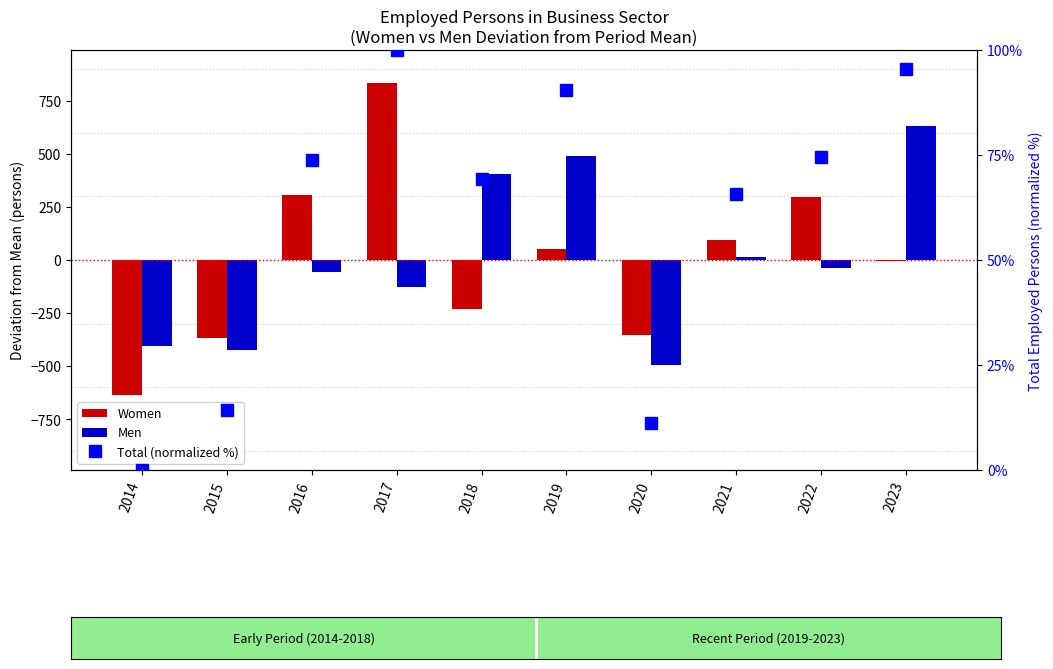

True or false: Women has a value of -365.4 at 2015.

True